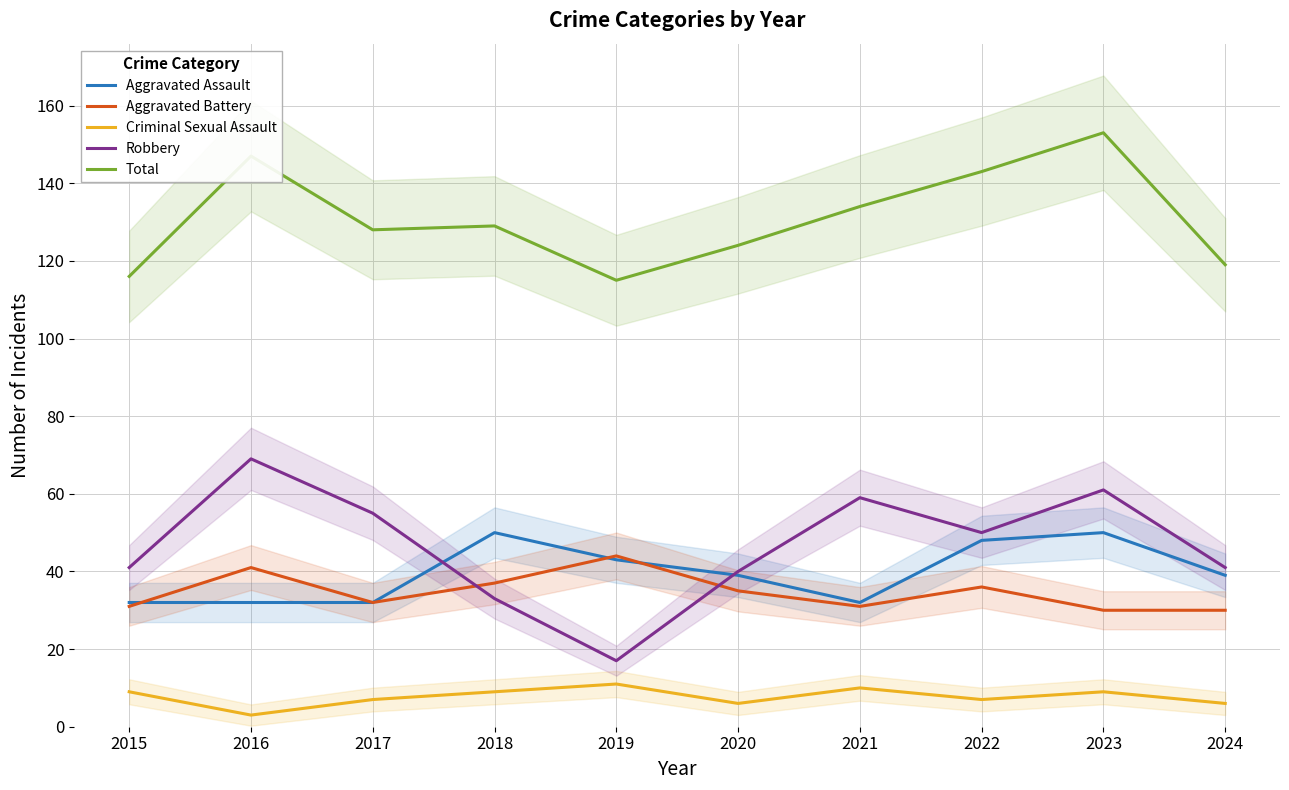

True or false: Aggravated Battery and Criminal Sexual Assault cross at least once.

False